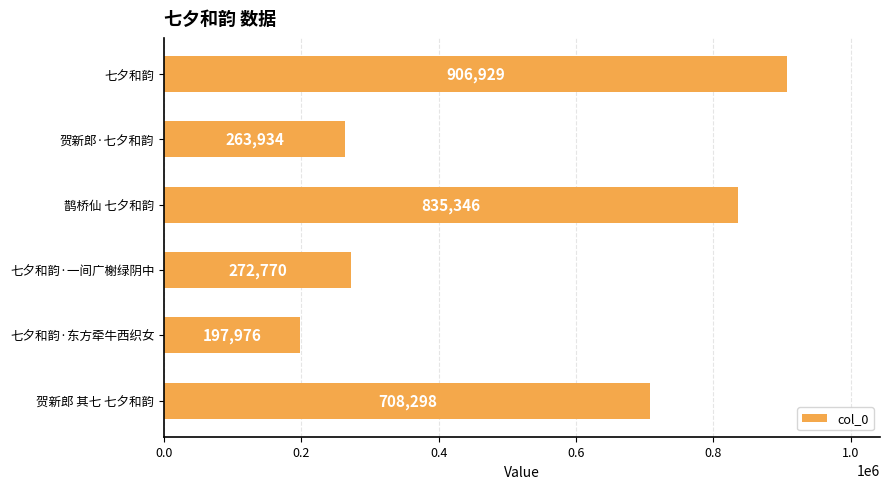

What is the difference between the maximum and second lowest values?

642995